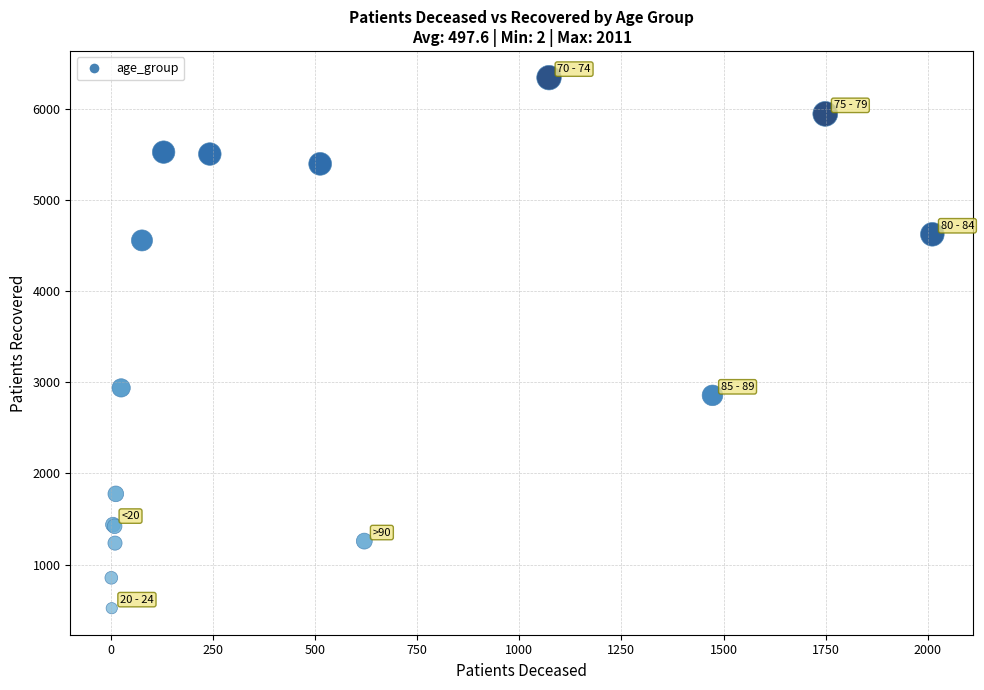

What Y value in the scatter plot is closest to 3434?

2940